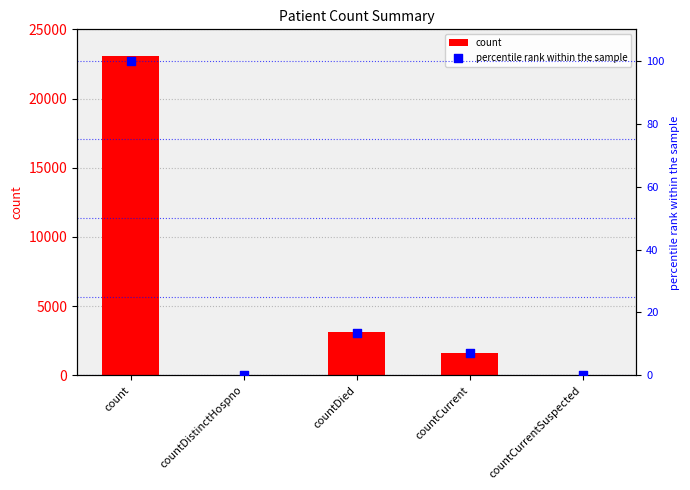

Which series has the largest Y range (max minus min)?

count